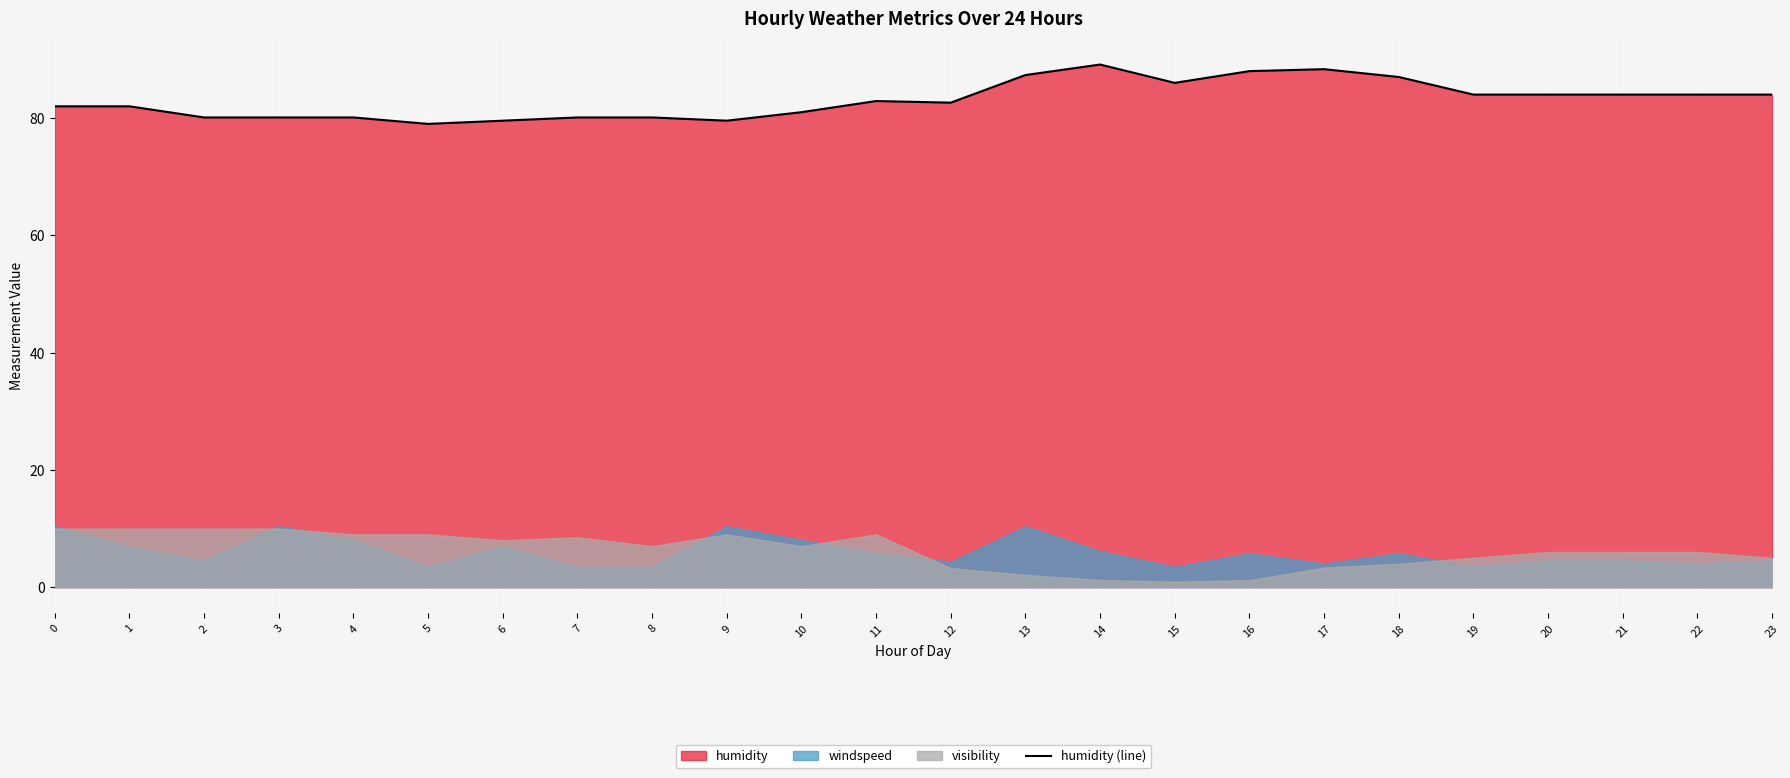

What is the change in value from 10 to 20?

+3.0